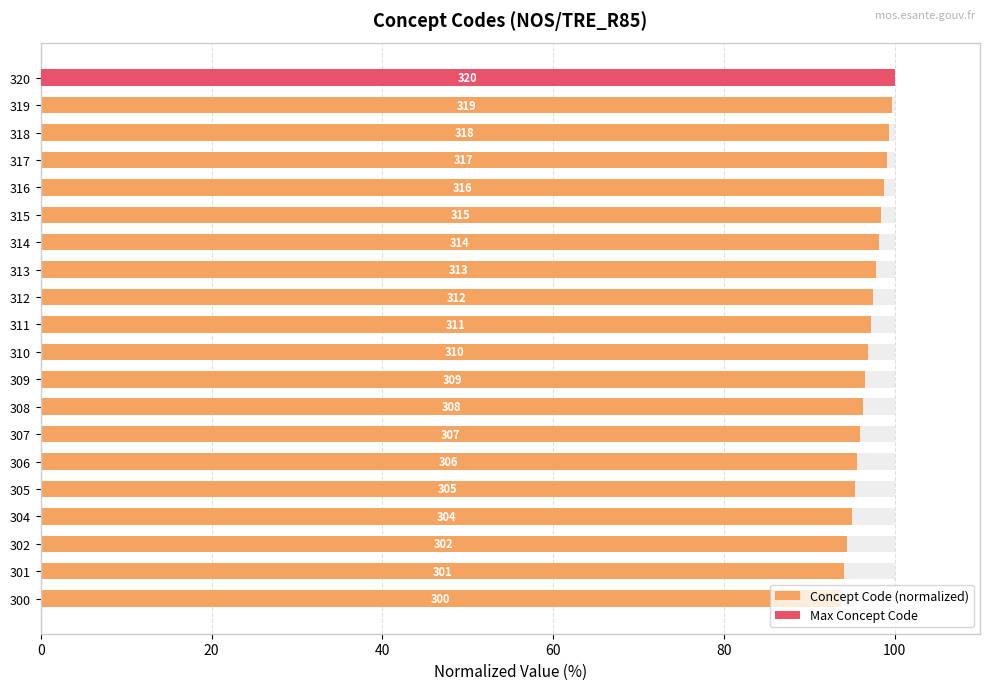

True or false: the data shows 35.9 at 306.

False